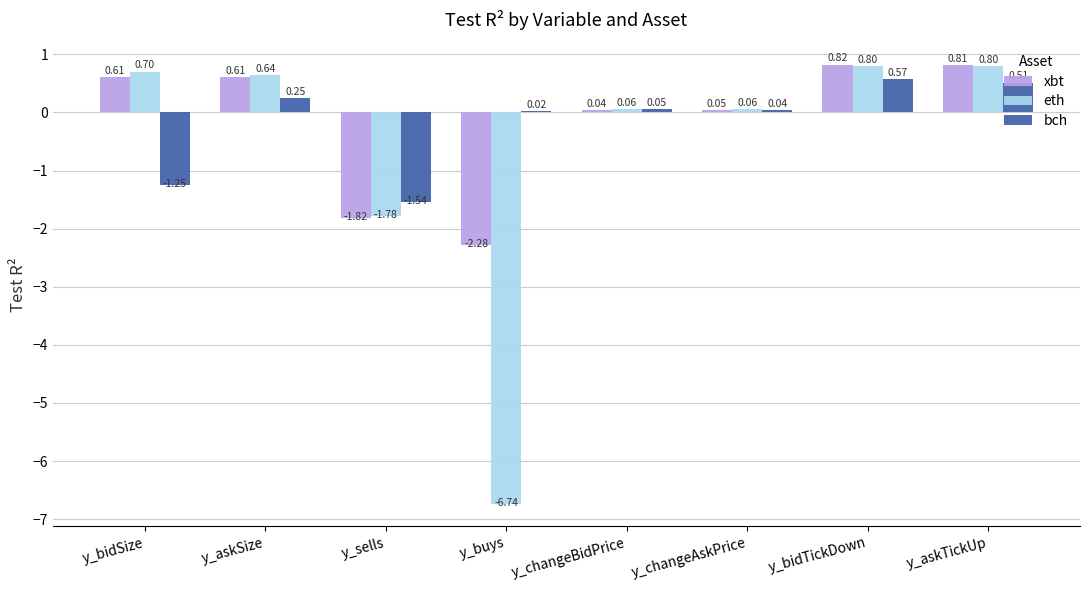

Where is eth nearest to the value -2?

y_sells